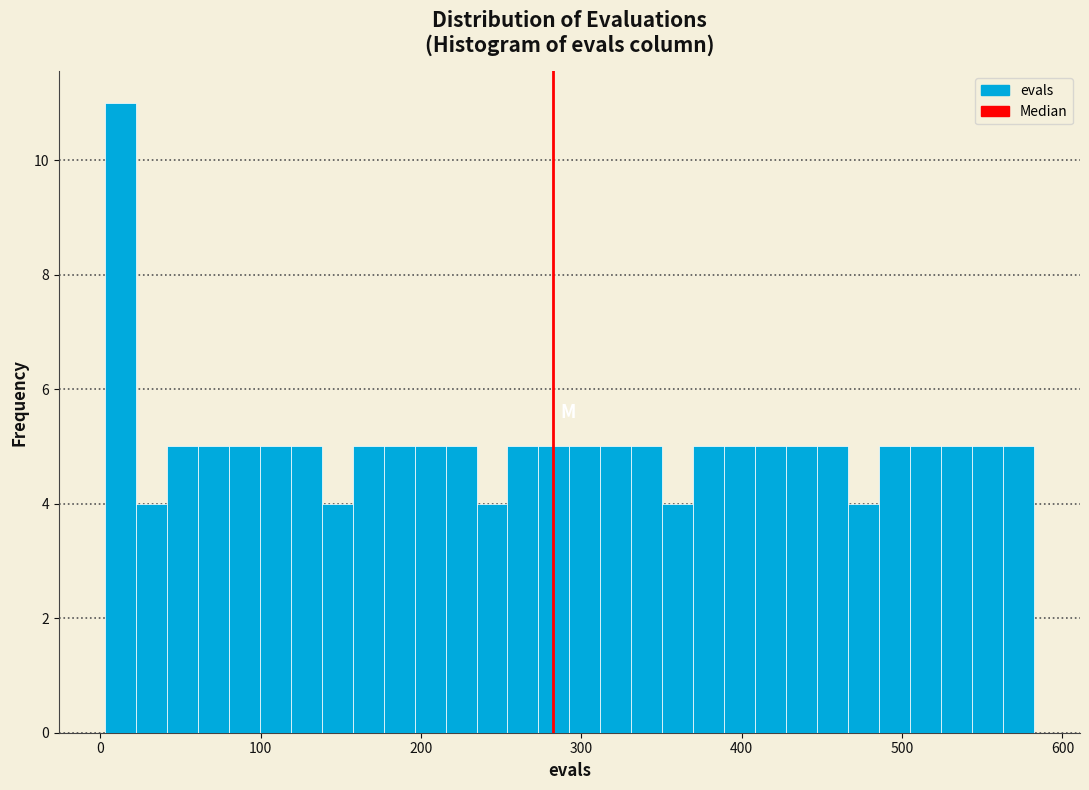

Around what value on the x-axis is the tallest bar? Give the approximate position of its centre, as read against the axis.

10